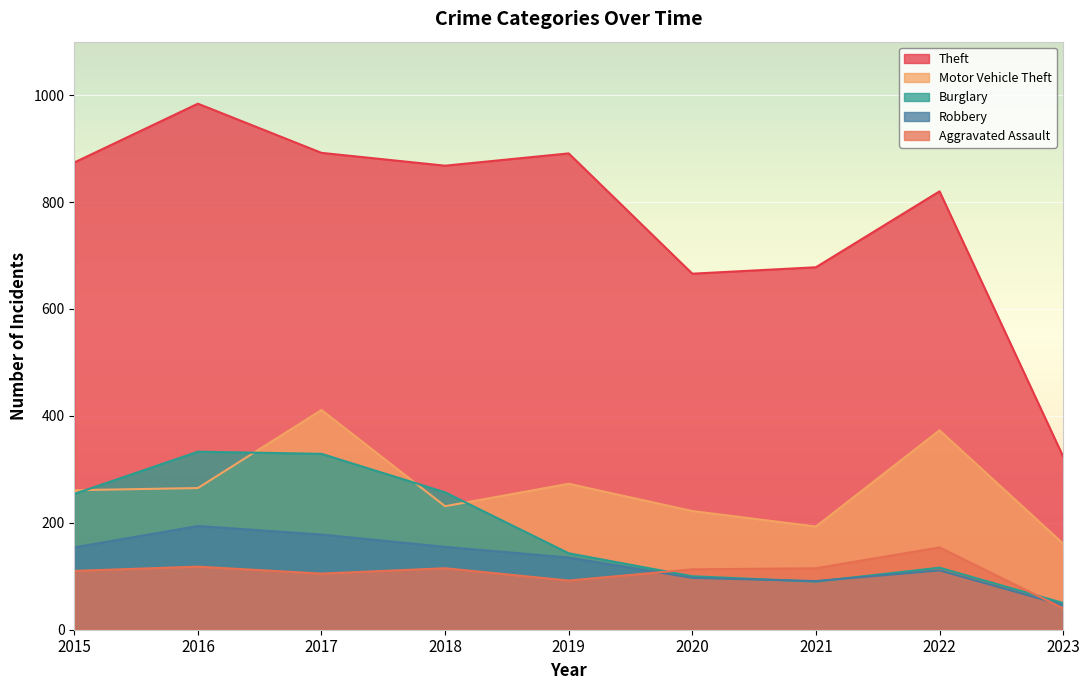

In Robbery, how many points are lower than both neighbors (excluding endpoints)?

1